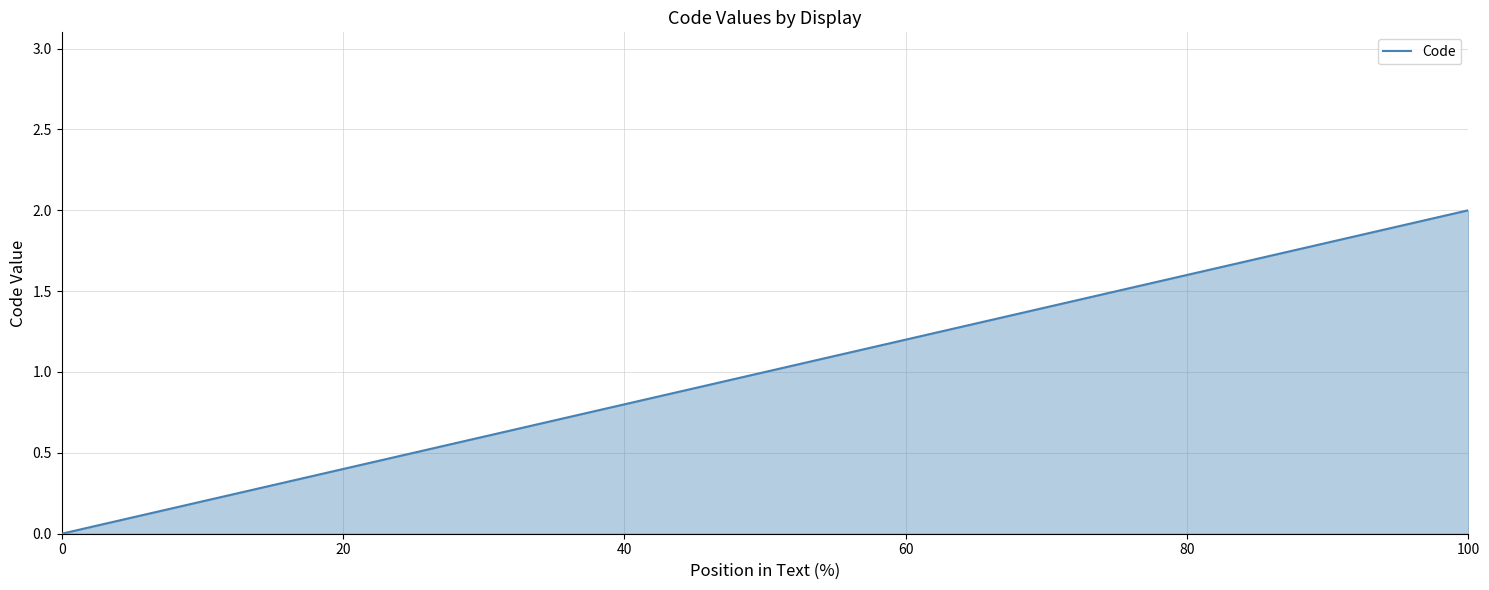

What is the sum of all values?

3